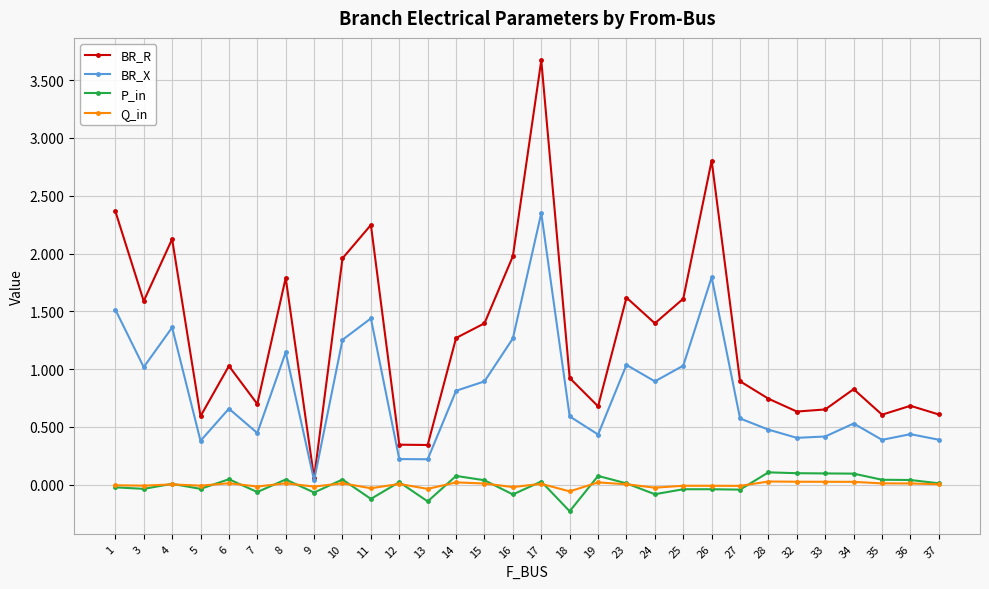

The P_in series shows -0.0 at 5. True or false?

True